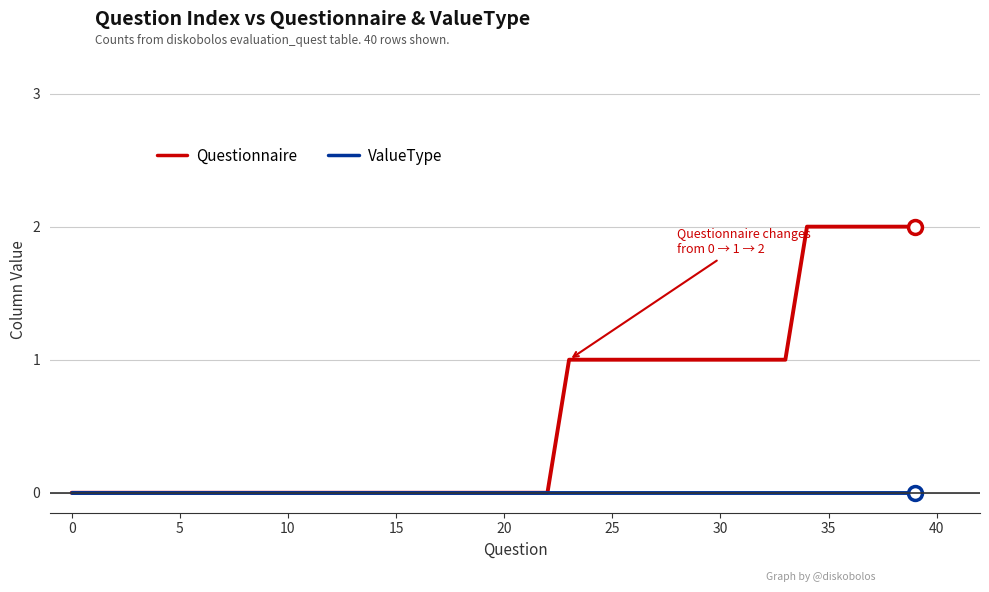

Which series has the widest spread of values?

Questionnaire